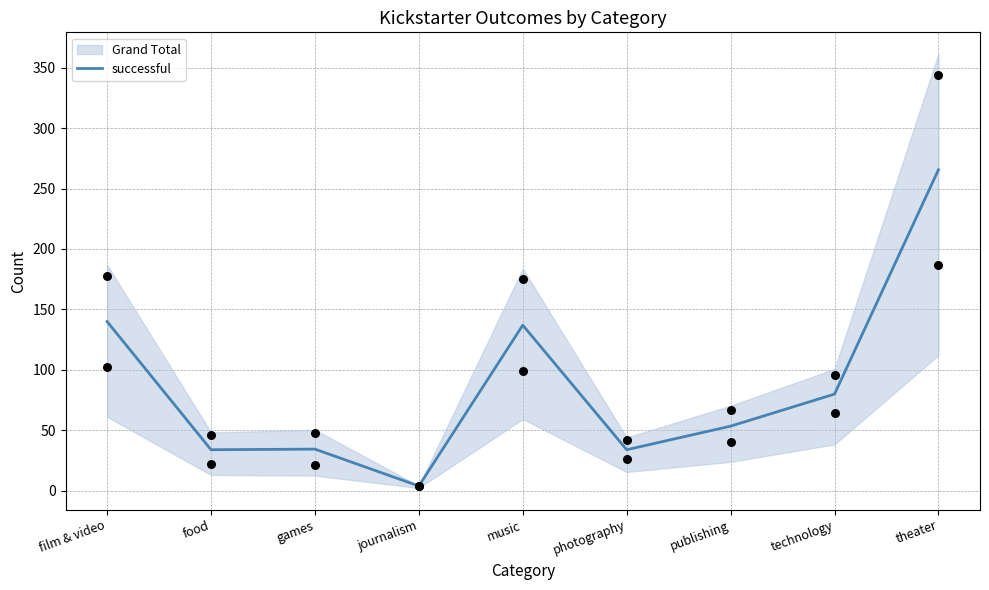

Approximately how many times larger is the value at food compared to music?

0.2